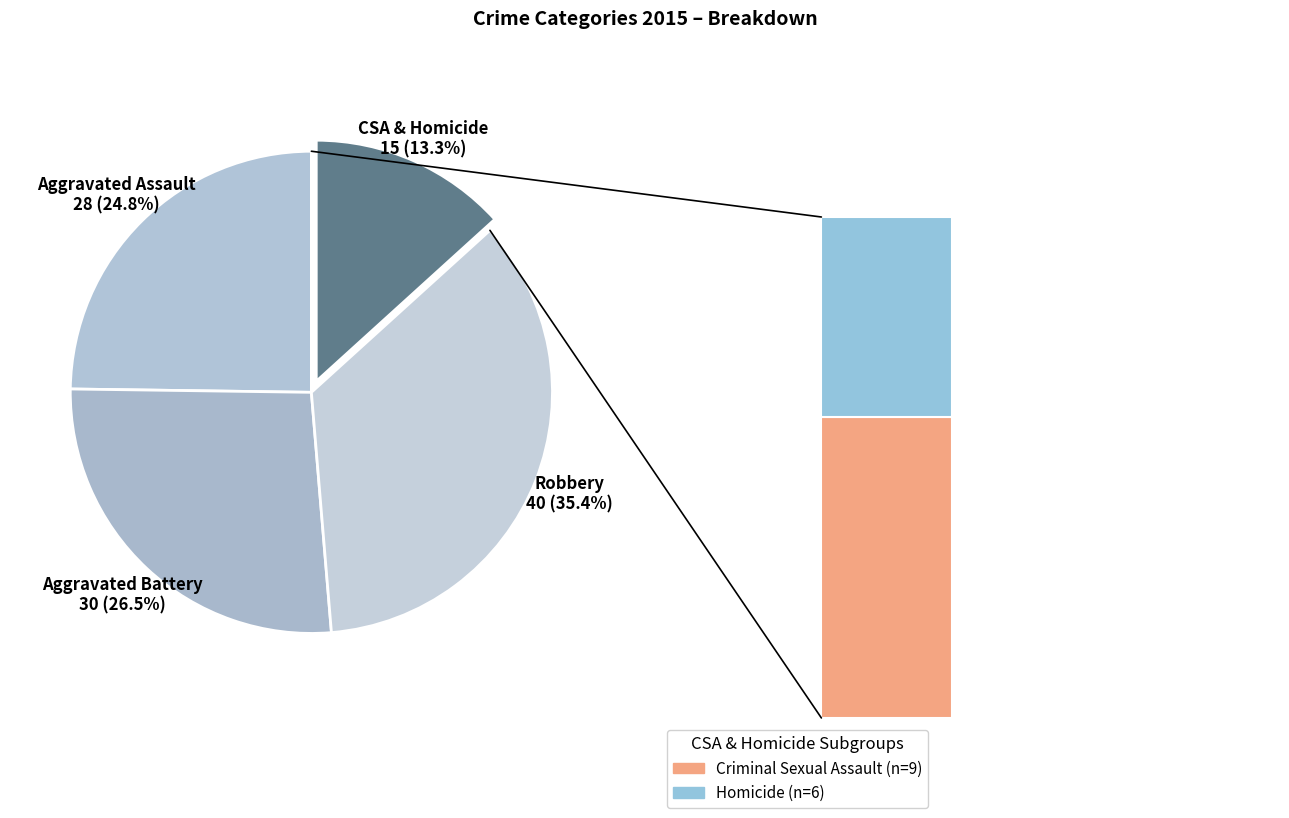

Which slice is the smallest?

Homicide